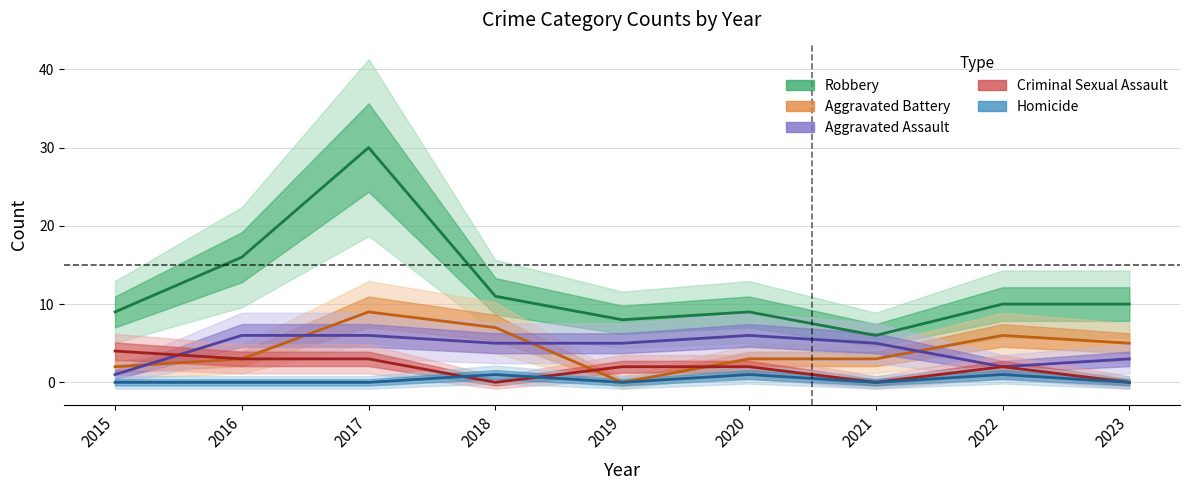

Which label corresponds to the largest value in the chart?

2017